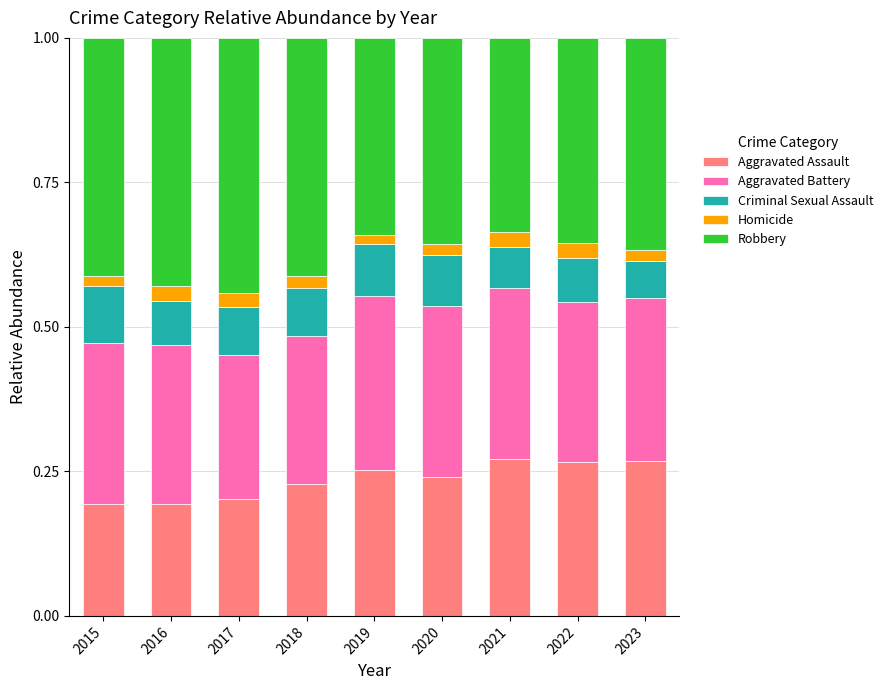

True or false: Aggravated Assault has a value of 0.1 at 2020.

False